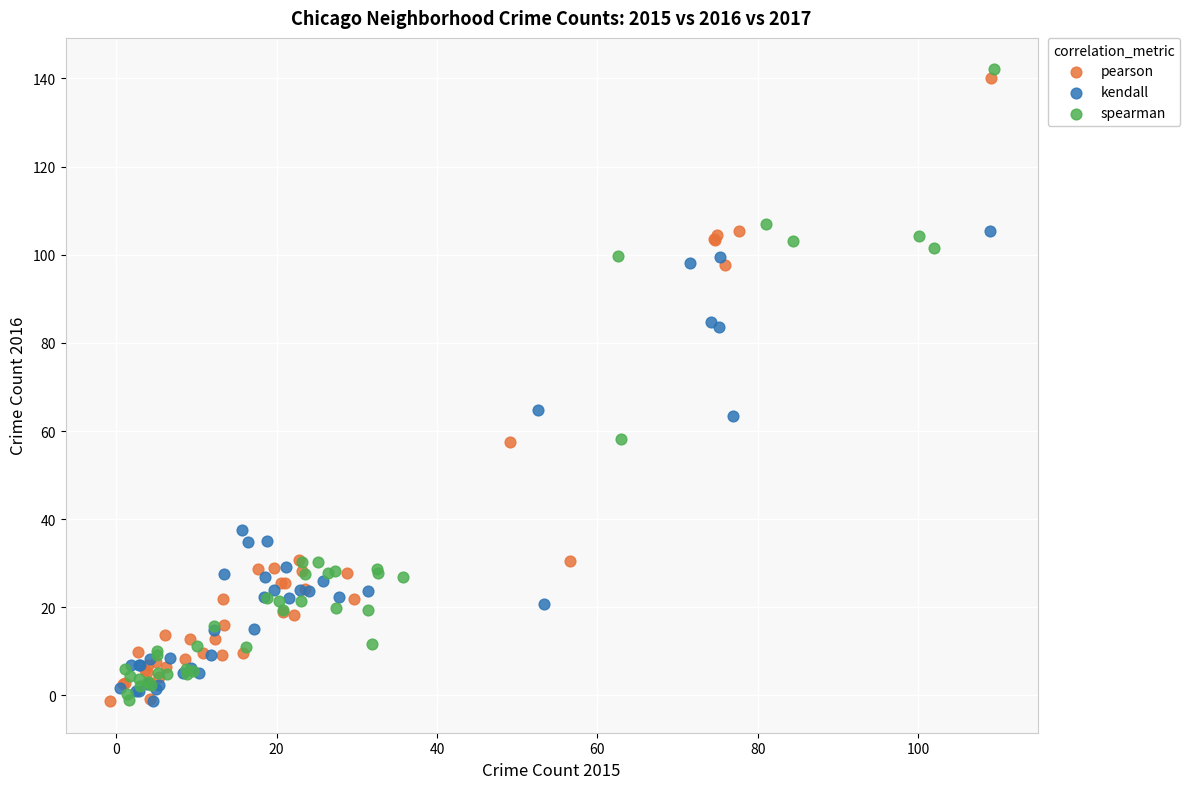

What are all the series names shown in the legend?

pearson, kendall, spearman